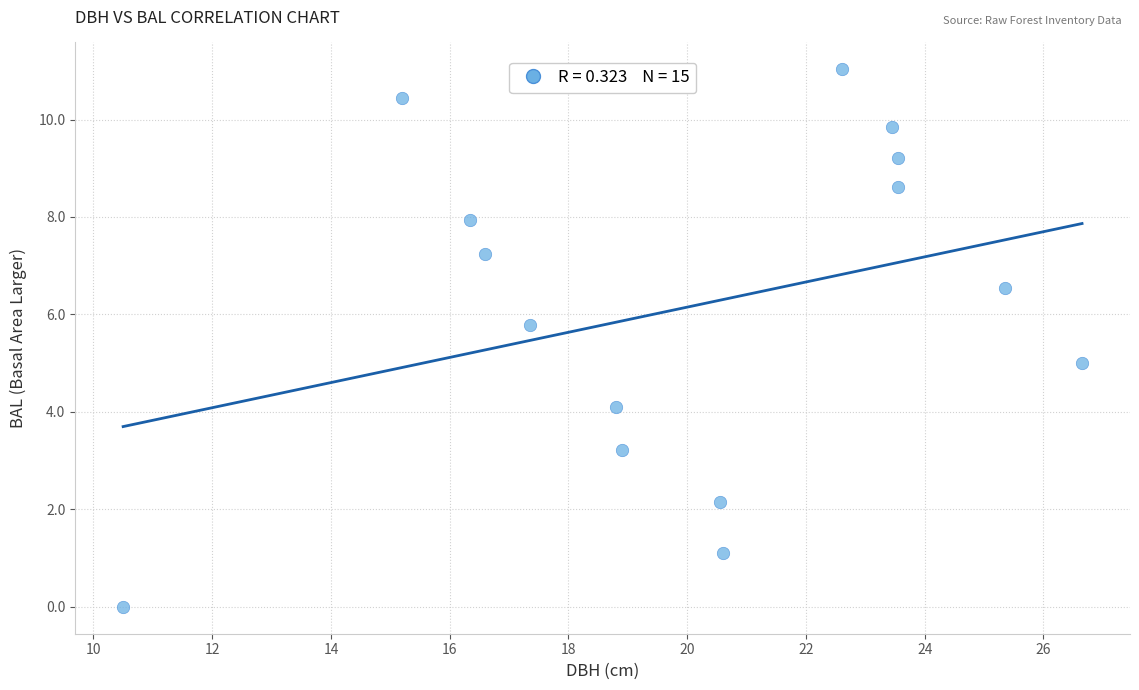

What is the range of Y values (max minus min)?

11.0